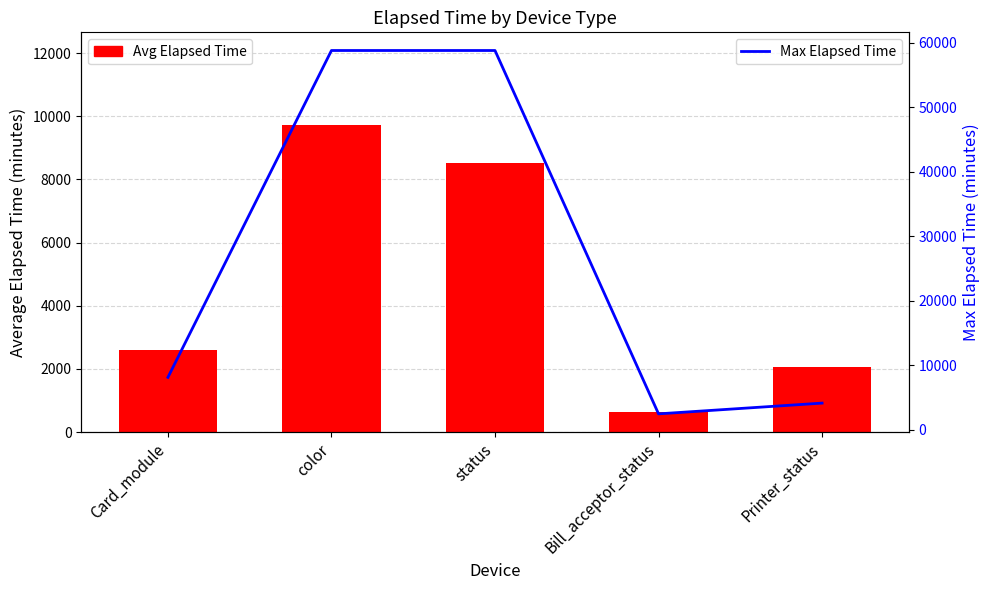

At Printer_status, list the series in order from smallest to largest.

Avg Elapsed Time, Max Elapsed Time